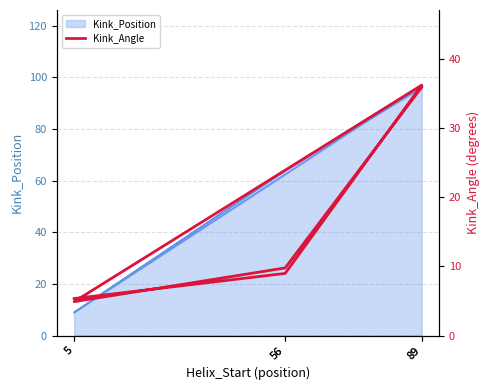

What is the label of the 6th point from the right?

5